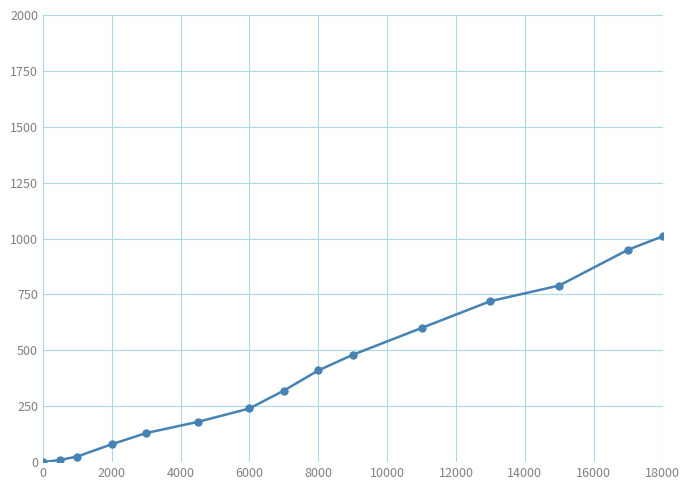

How many values are above zero?

14